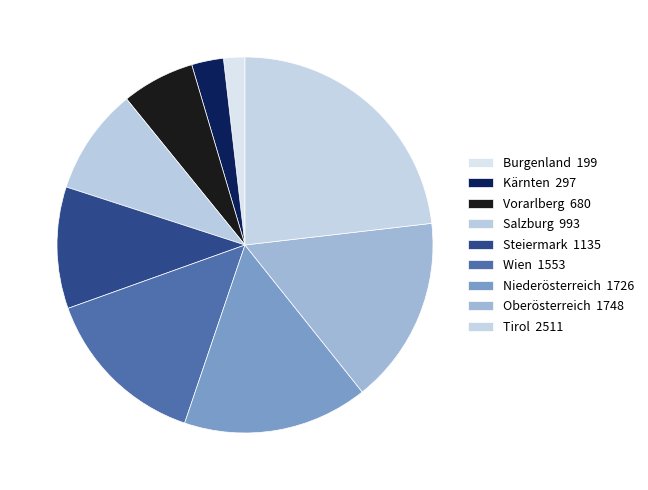

To the nearest percent, what percentage of the pie is Vorarlberg?

6%